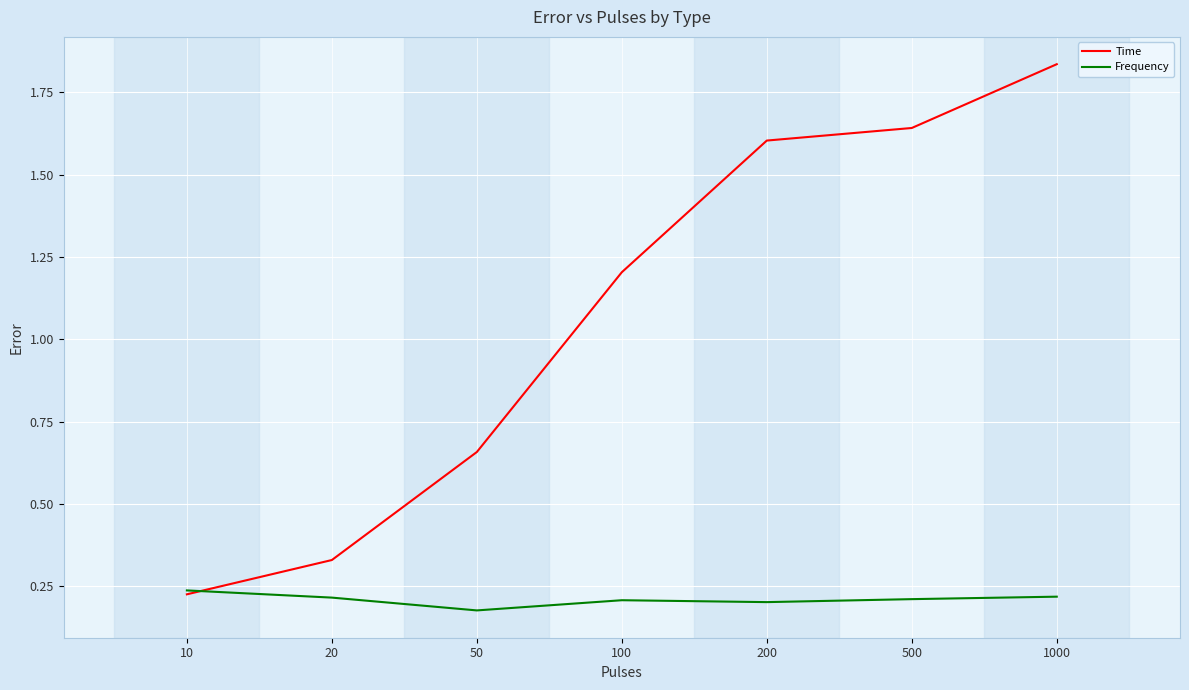

Count the number of categories in the chart.

7